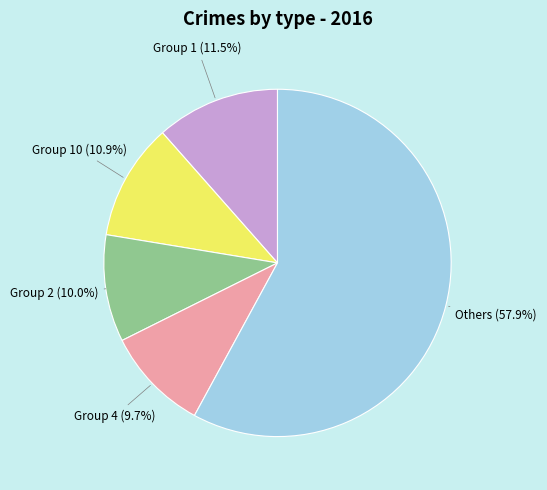

Is the sum of Group 2 and Group 10 greater than half?

No